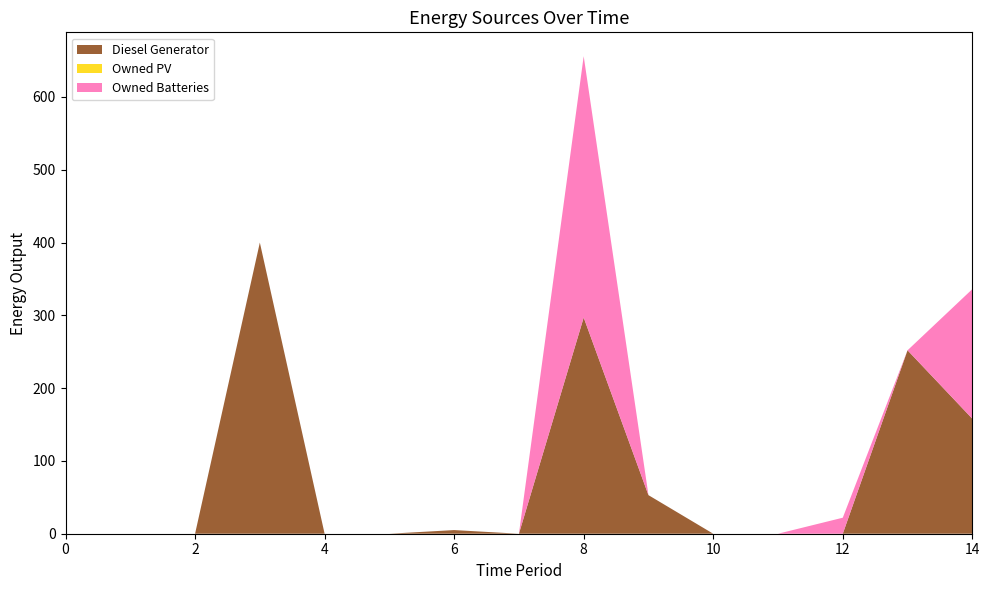

Reading right to left, transcribe all the data shown in this chart.

Diesel Generator: 14=158	13=252	12=0	11=0	10=0	9=53	8=297	7=0	6=5	5=0	4=0	3=400	2=0	1=0	0=0
Owned PV: 14=0	13=0	12=0	11=0	10=0	9=0	8=0	7=0	6=0	5=0	4=0	3=0	2=0	1=0	0=0
Owned Batteries: 14=178	13=0	12=22	11=0	10=0	9=0	8=359	7=0	6=0	5=0	4=0	3=0	2=0	1=0	0=0